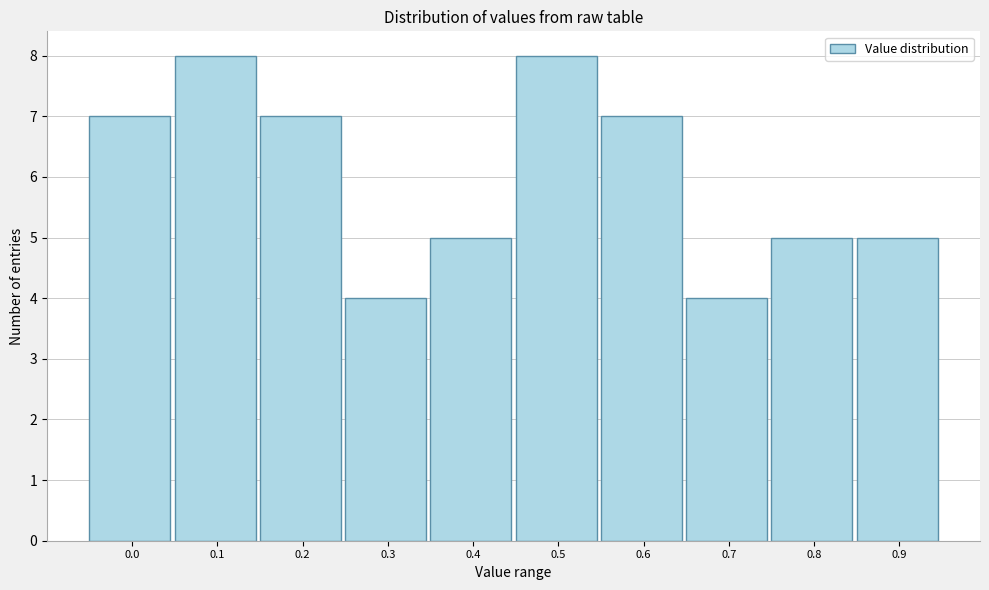

Reading left to right, list all the values displayed in this chart.

0.0=7	0.1=8	0.2=7	0.3=4	0.4=5	0.5=8	0.6=7	0.7=4	0.8=5	0.9=5